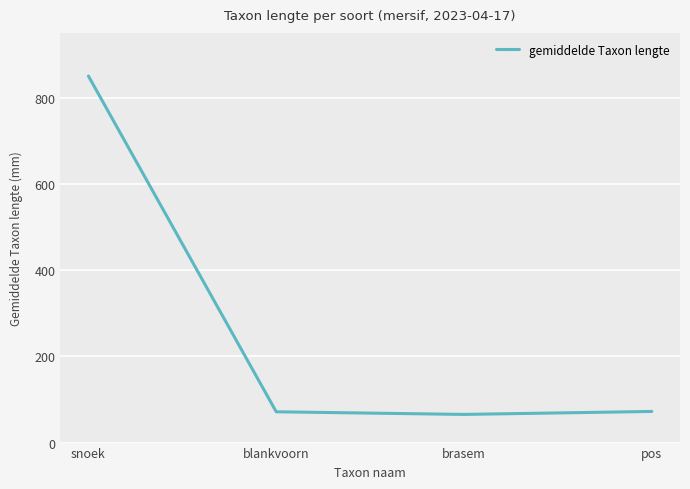

What value does the data have at pos?

72.2